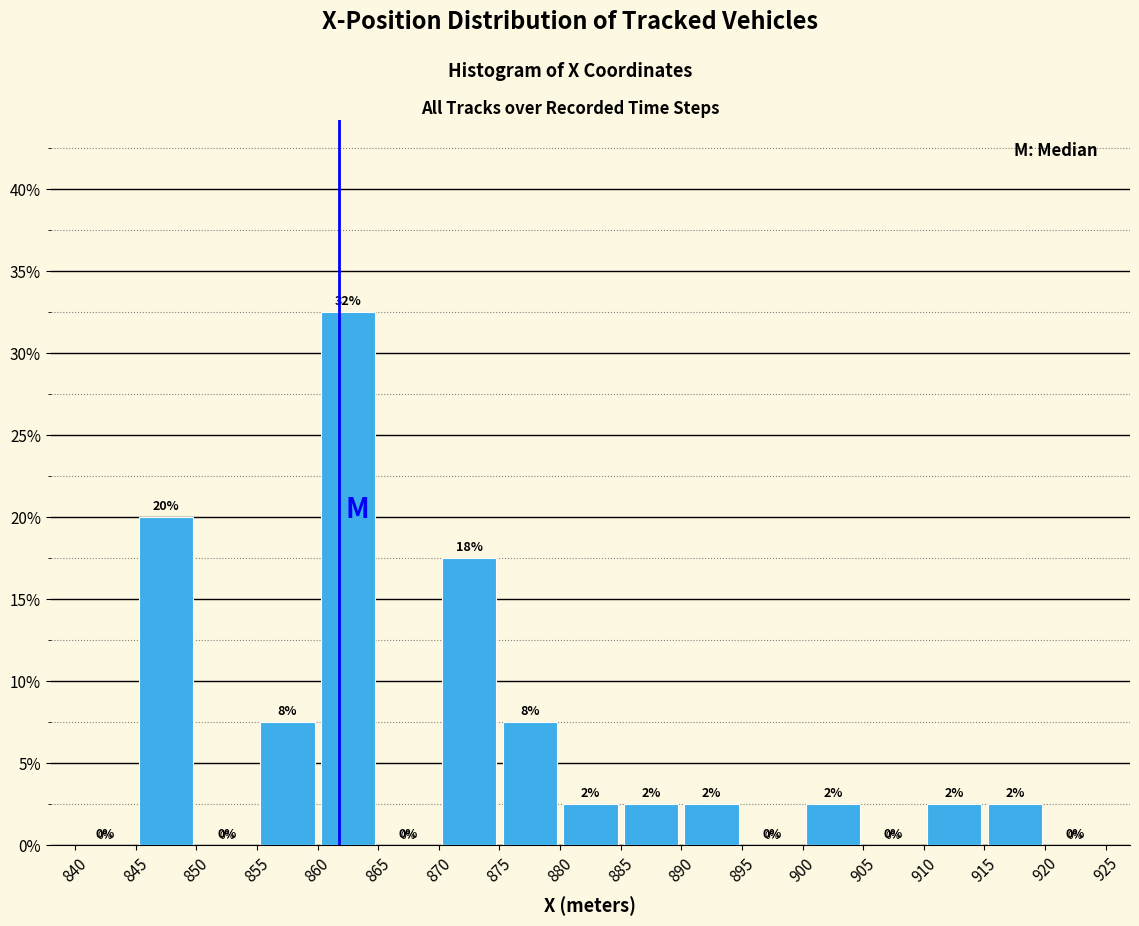

Which range on the x-axis has the tallest bar?

860 to 865